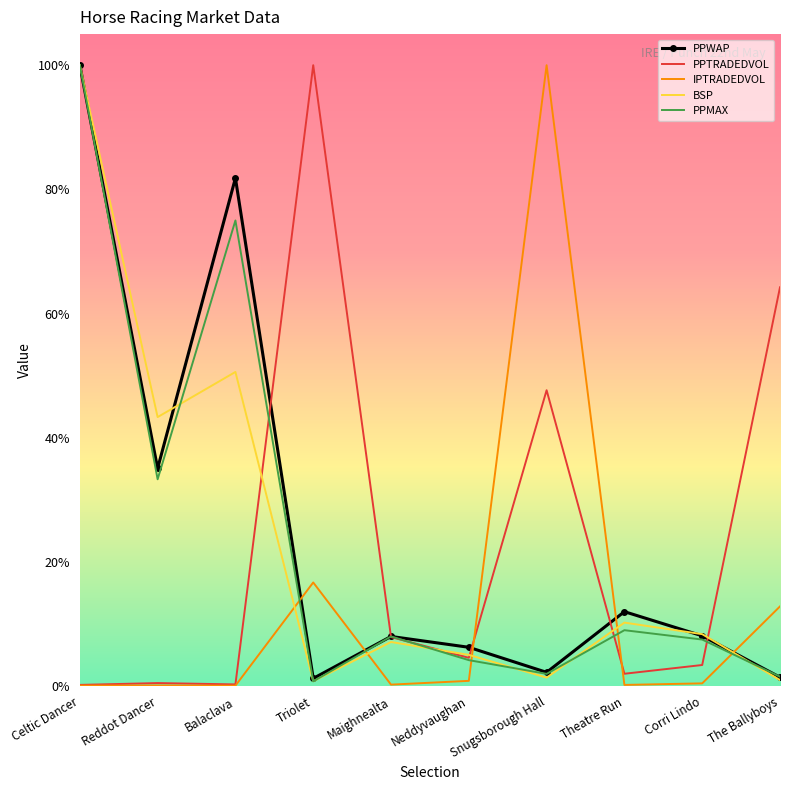

What is the sum of all IPTRADEDVOL values?

1.3